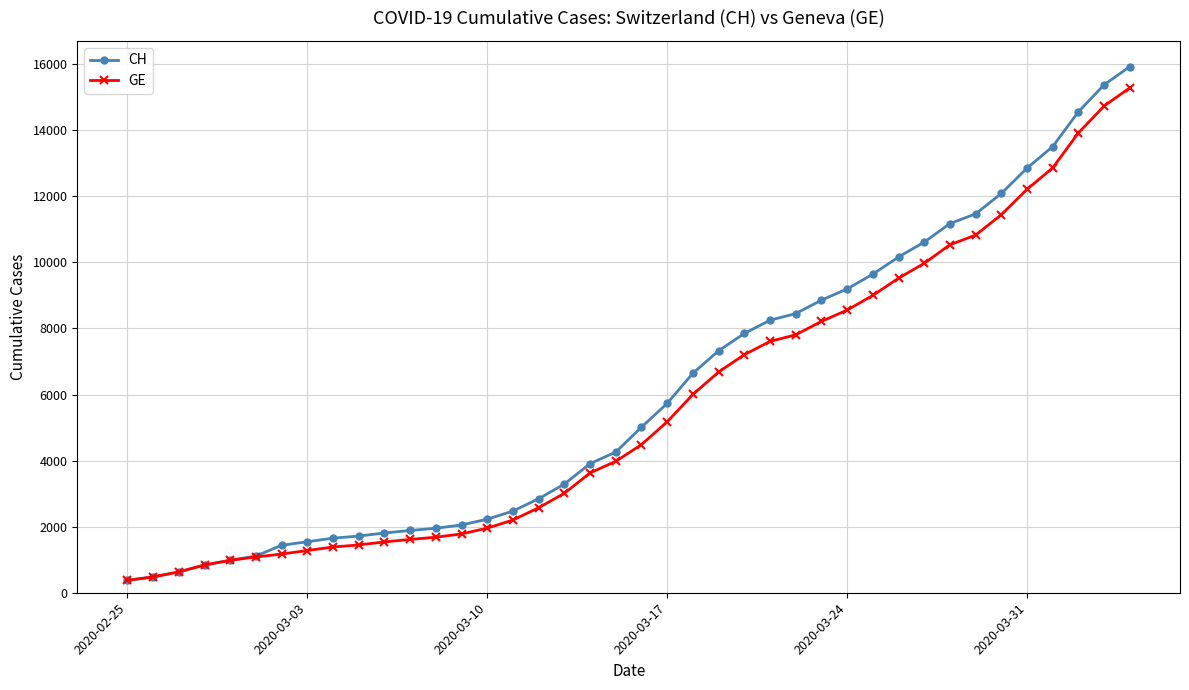

What is the value of the GE point at the 5th from the left?

981